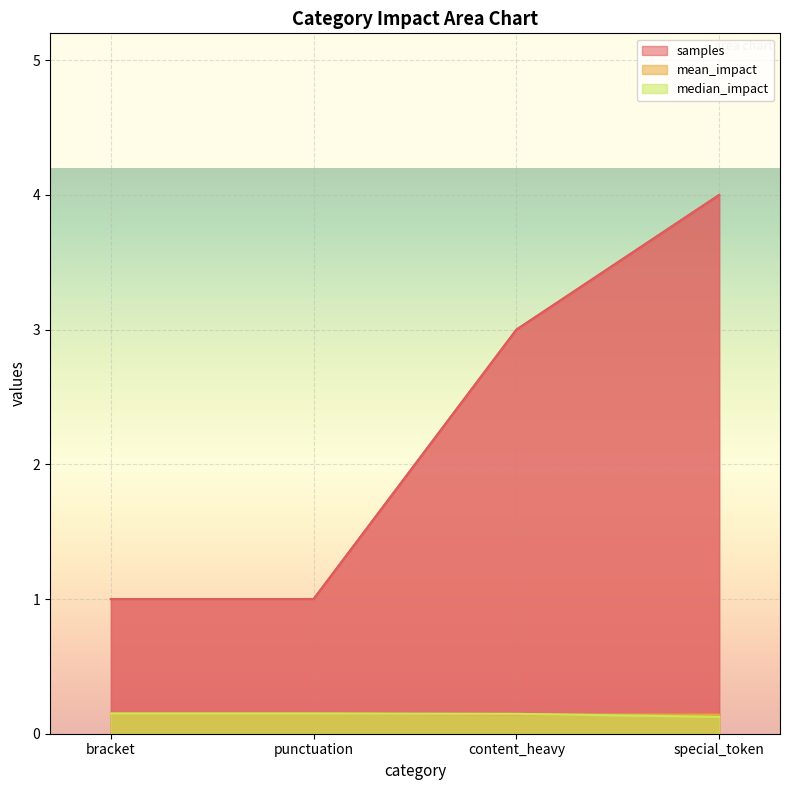

At how many categories does at least one series exceed 3?

1